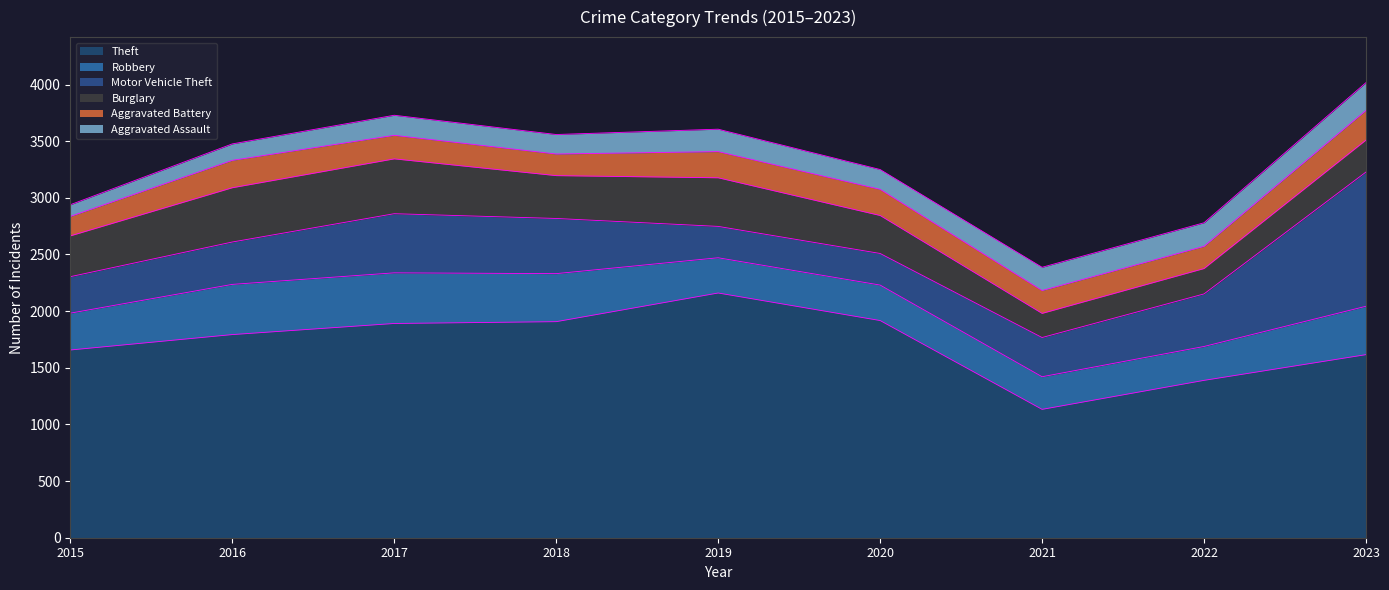

The value of Motor Vehicle Theft at 2017 is 332. True or false?

False